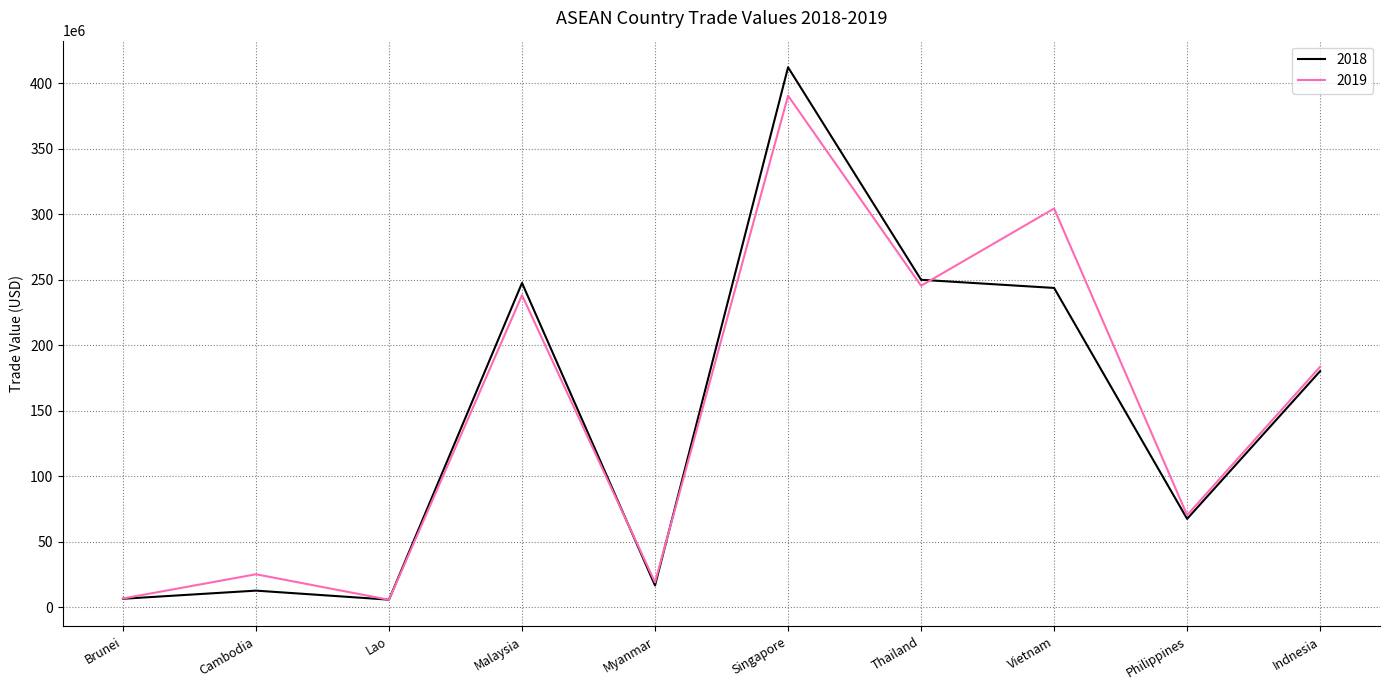

True or false: 2018 has more than 1 points higher than both neighbors.

True